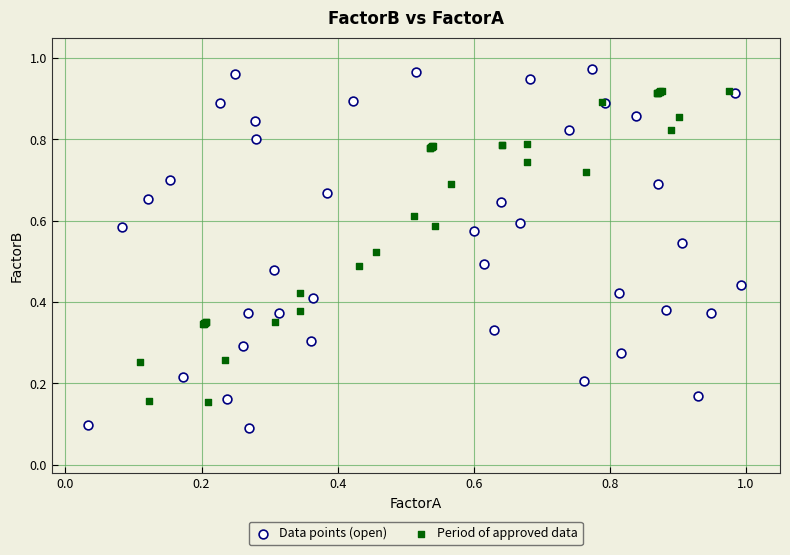

What are all the series names shown in the legend?

Data points (open), Period of approved data